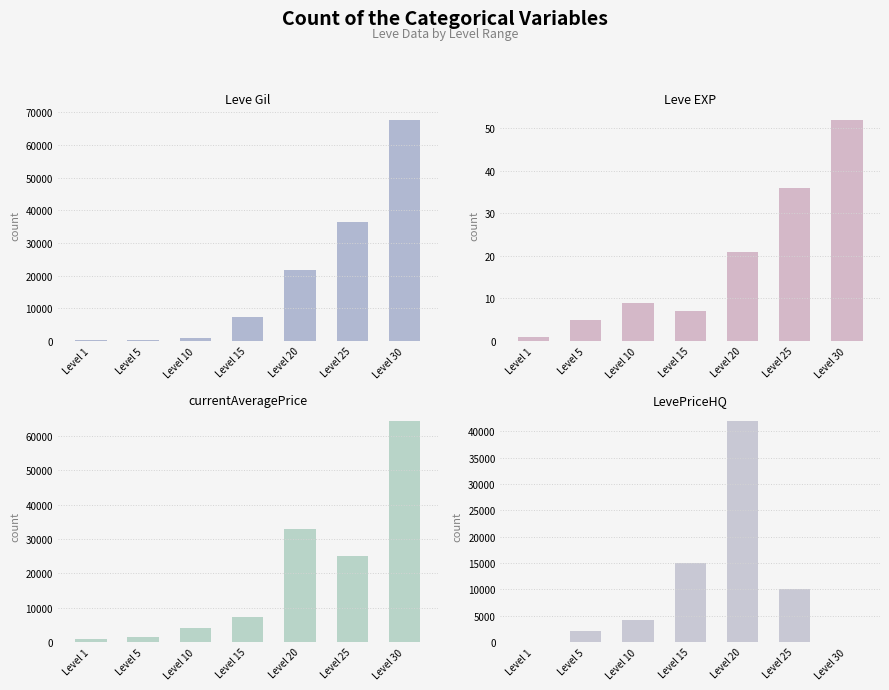

Which series has the largest range (max minus min)?

Leve Gil